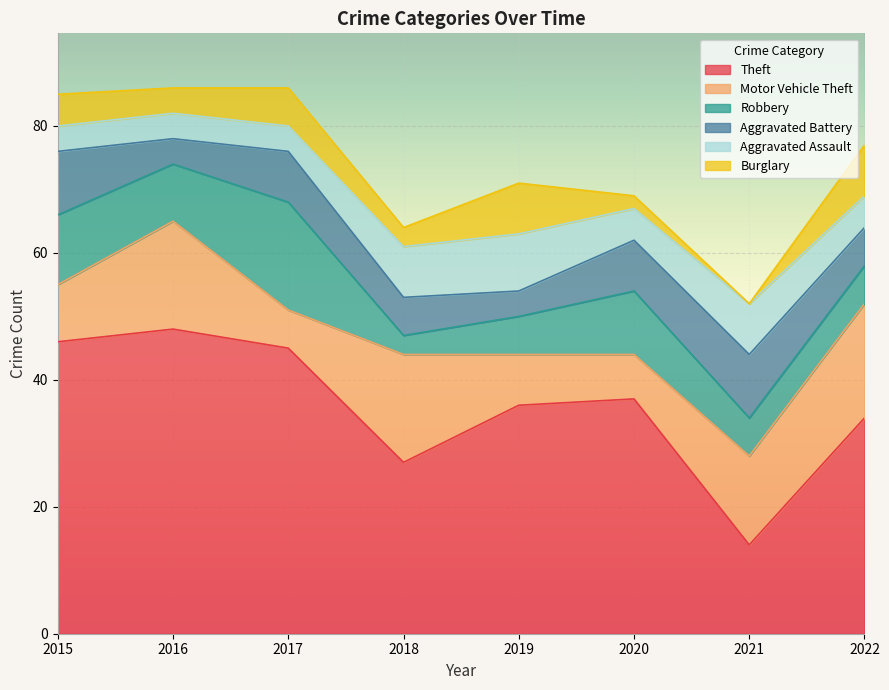

What is the sum of the Motor Vehicle Theft values at 2020 and 2017?

13